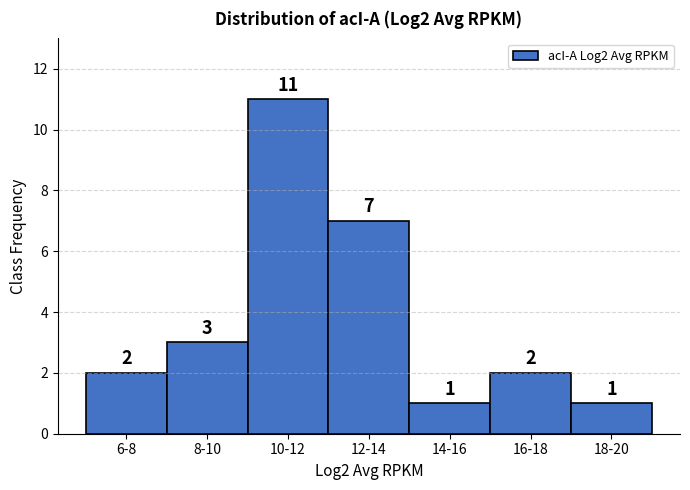

Reading right to left, what are all the values shown in this chart?

18-20=1	16-18=2	14-16=1	12-14=7	10-12=11	8-10=3	6-8=2